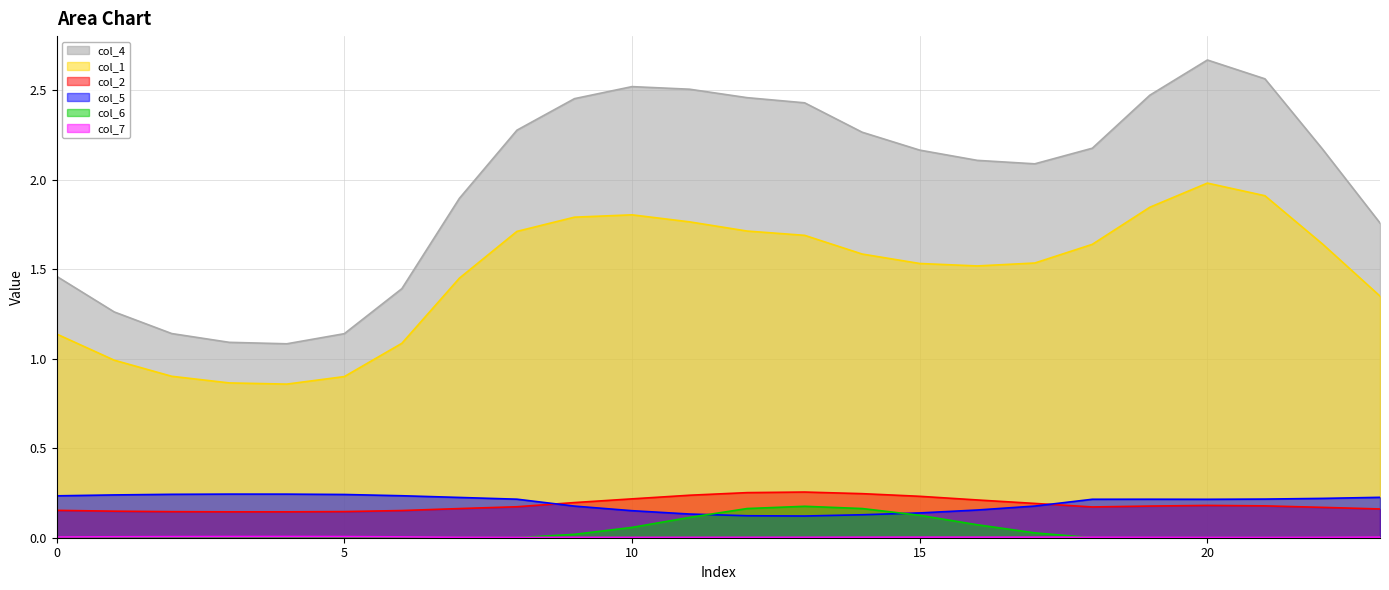

What is the spread (max minus min) of values at 19?

2.5